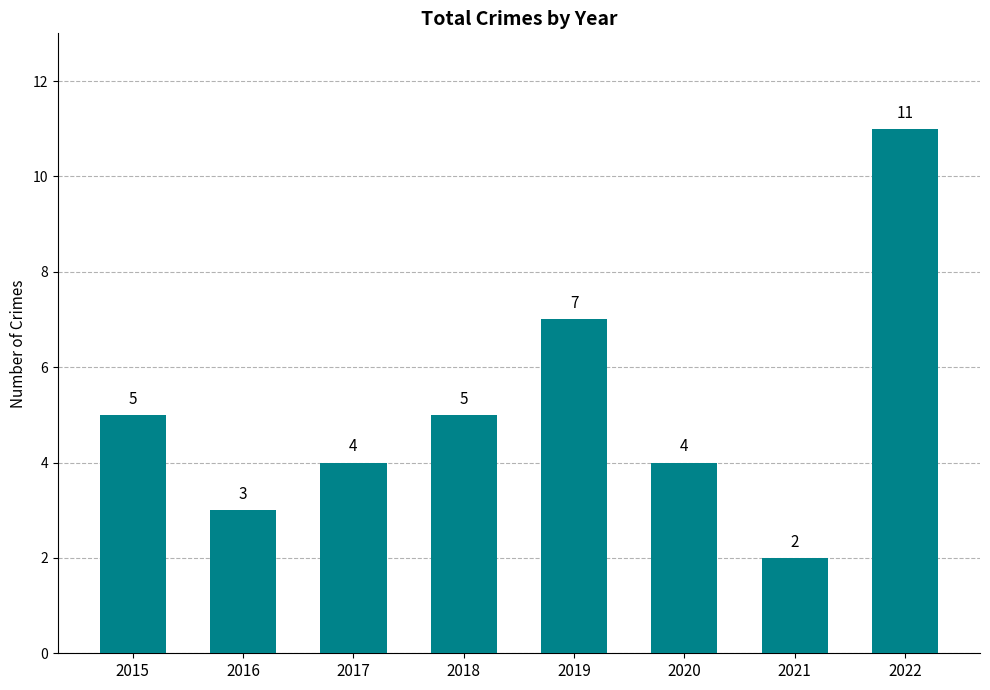

The chart shows a value of 4 at 2017. True or false?

True